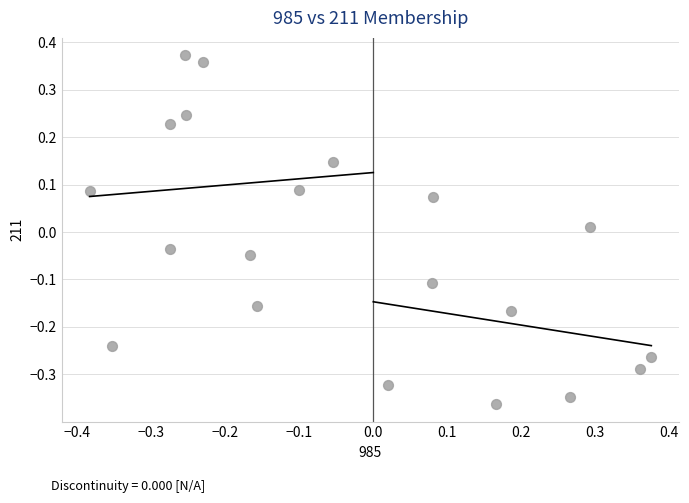

What is the range of X values (max minus min)?

0.8